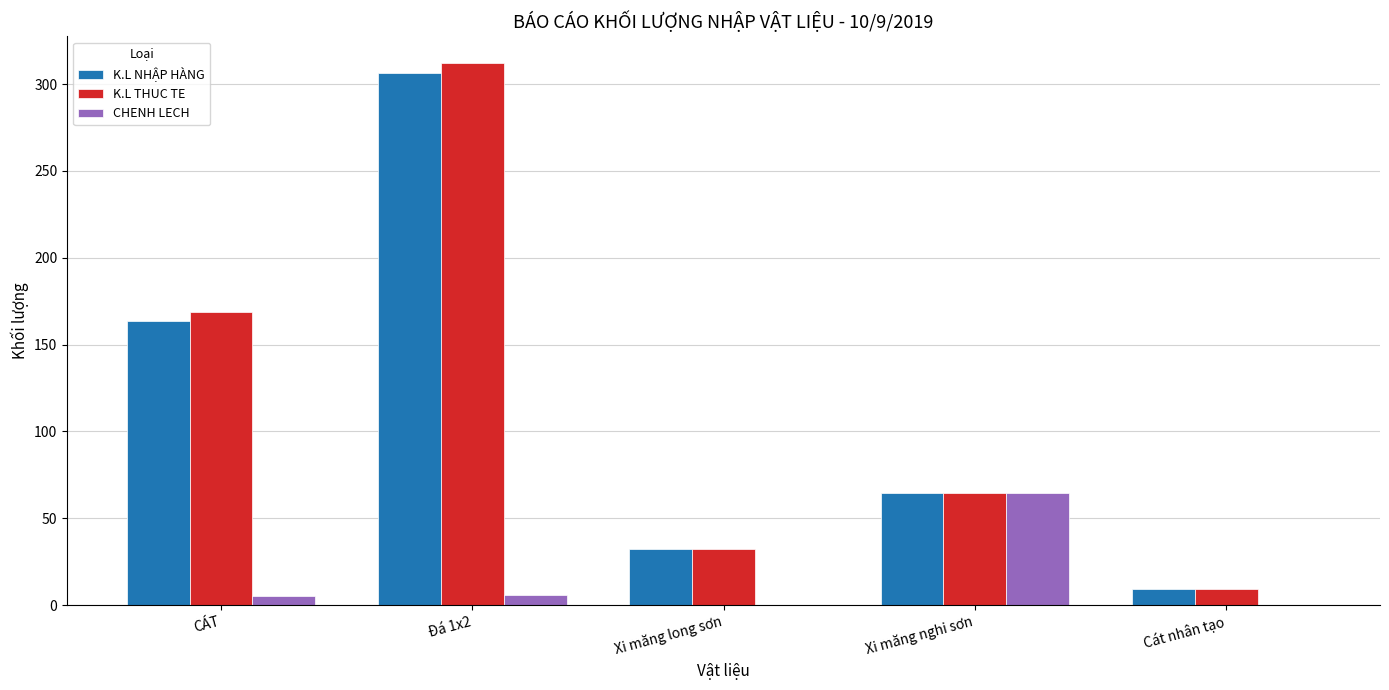

Is it true that K.L THUC TE equals 11.4 at Xi măng long sơn?

False